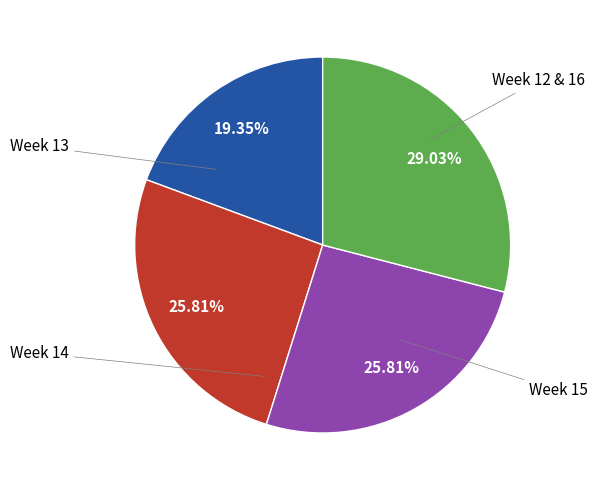

Is there any slice that represents more than half of the pie?

No